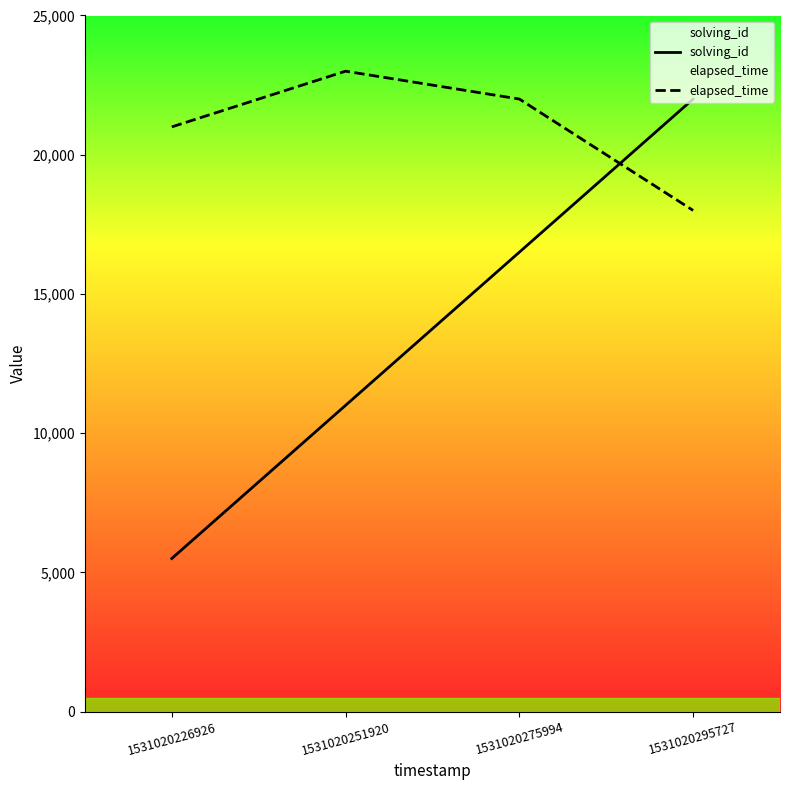

What are all the series names shown in the legend?

solving_id, elapsed_time